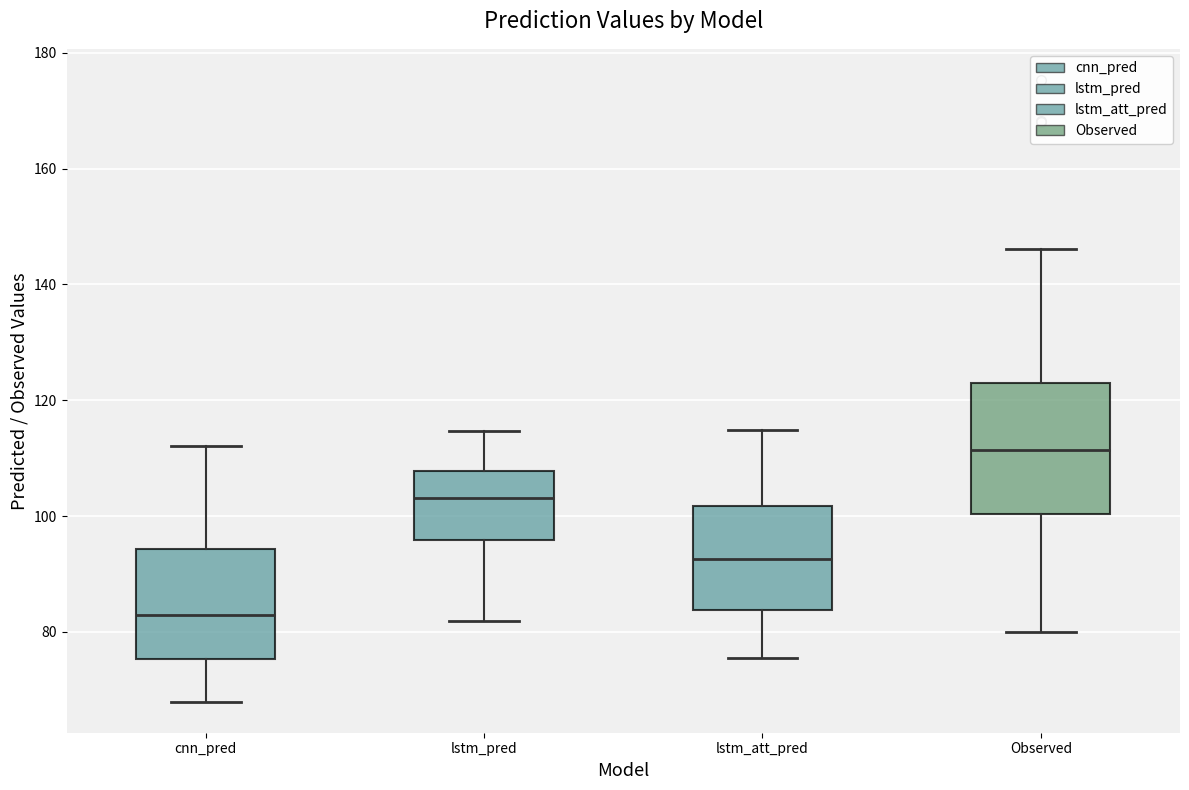

Which box's median line is the highest?

Observed